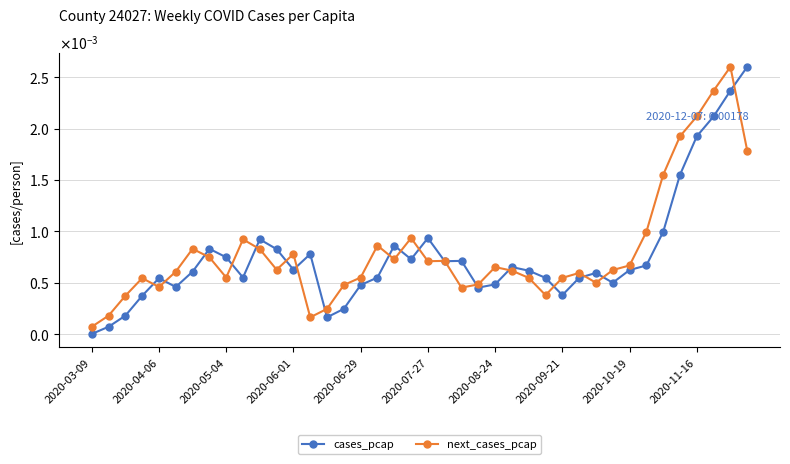

Is this an area chart (filled region under the line)?

No